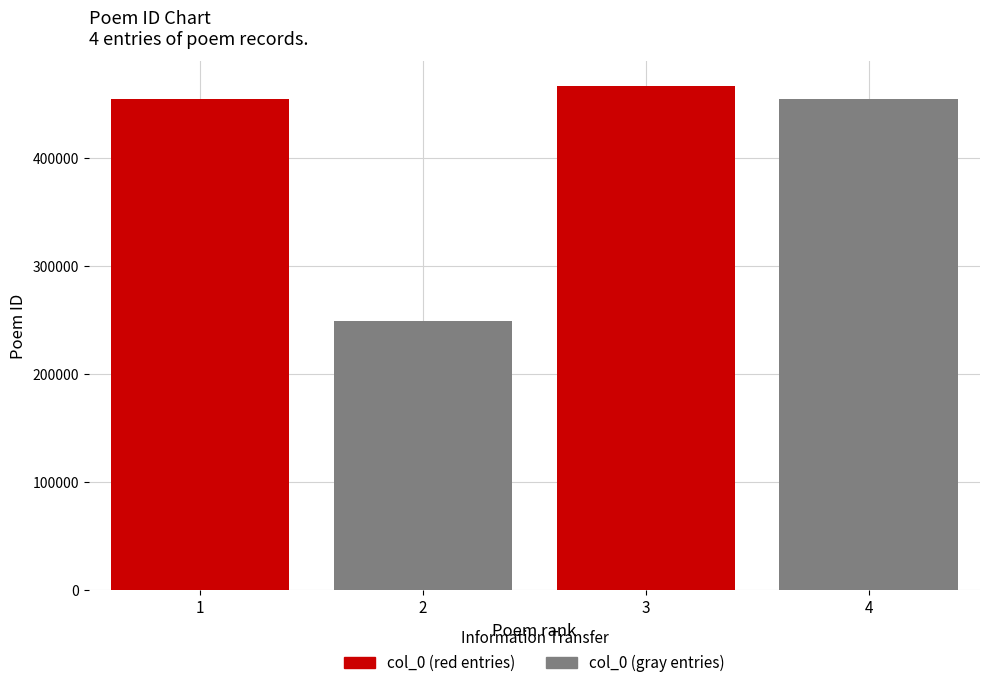

How many values are below 454741?

2